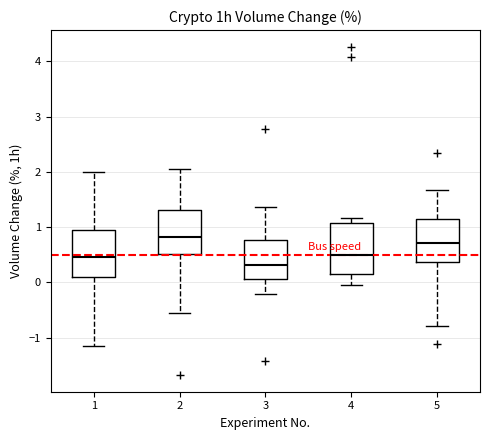

Which box has the highest median line?

2